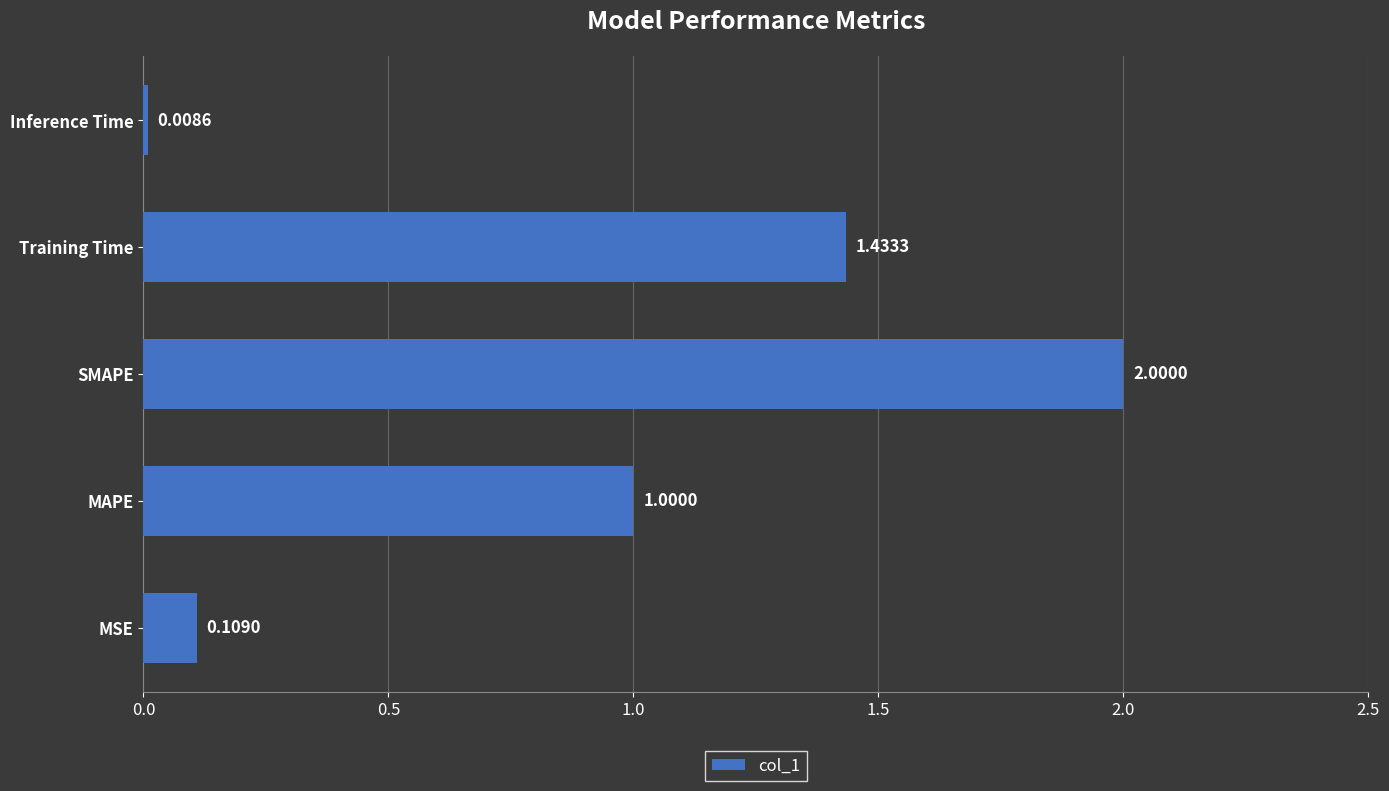

How many values are below 1?

2